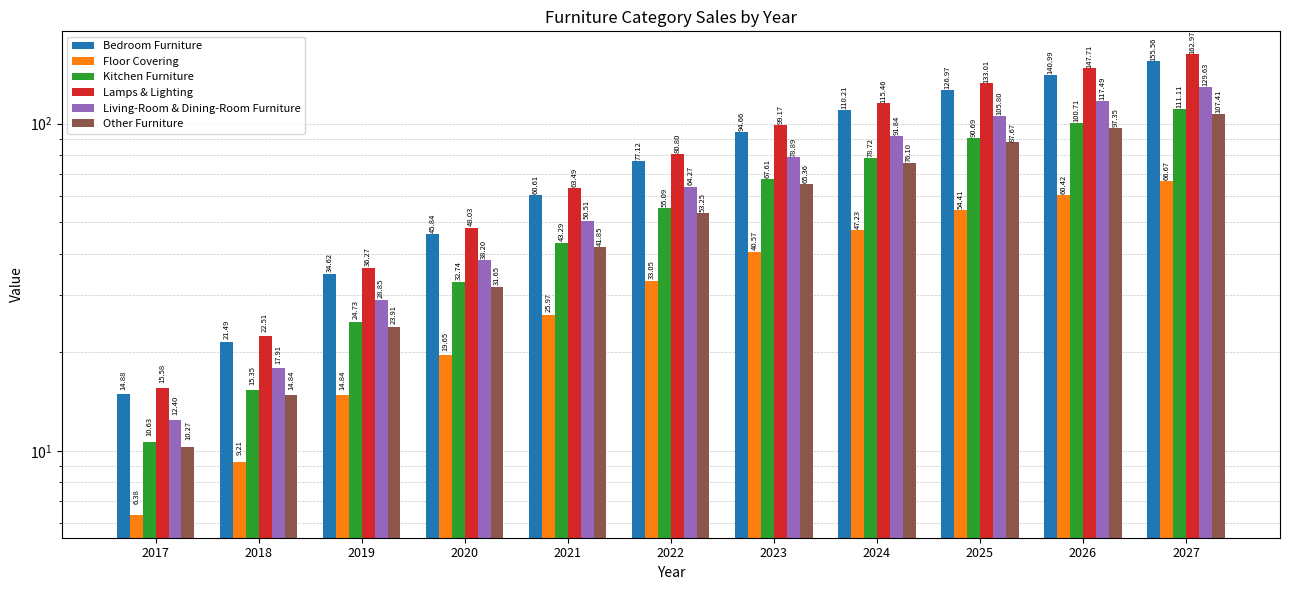

At which category does the chart reach its minimum across all series?

2017